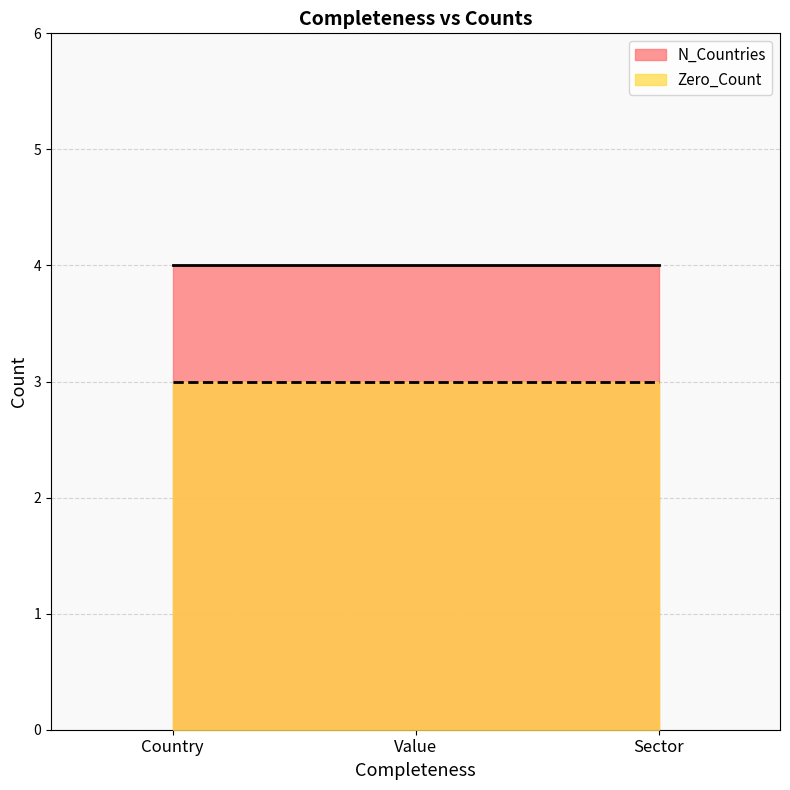

What is the value of the Zero_Count point at the 1st from the left?

3